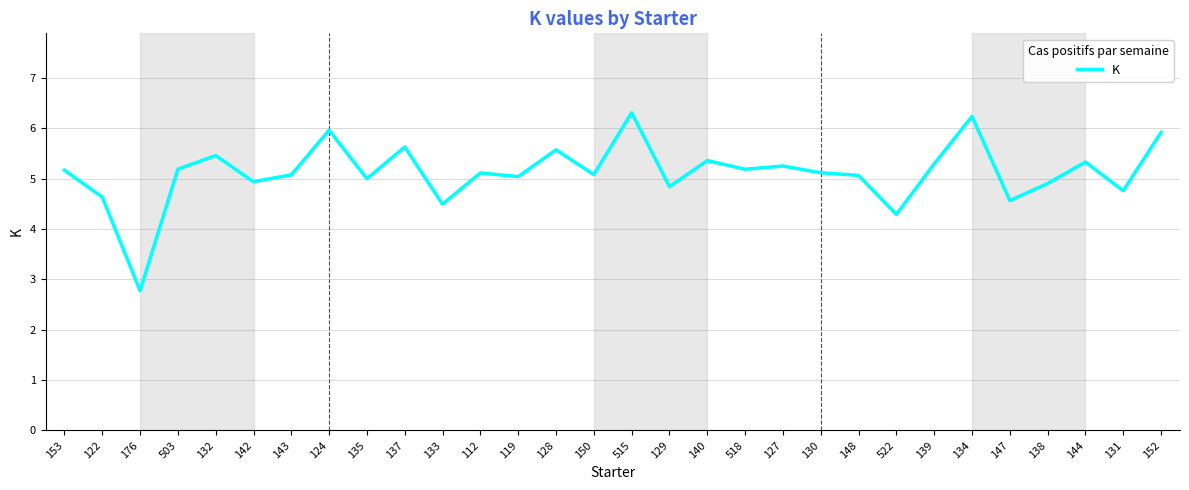

What is the difference between the maximum and minimum values?

3.5